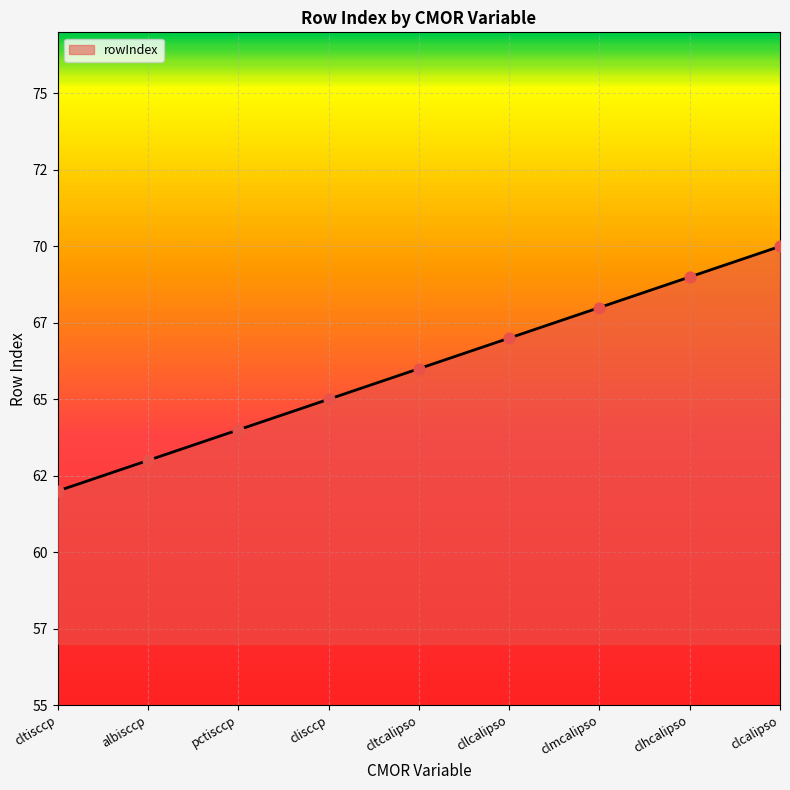

Between clhcalipso and pctisccp, which is larger?

clhcalipso